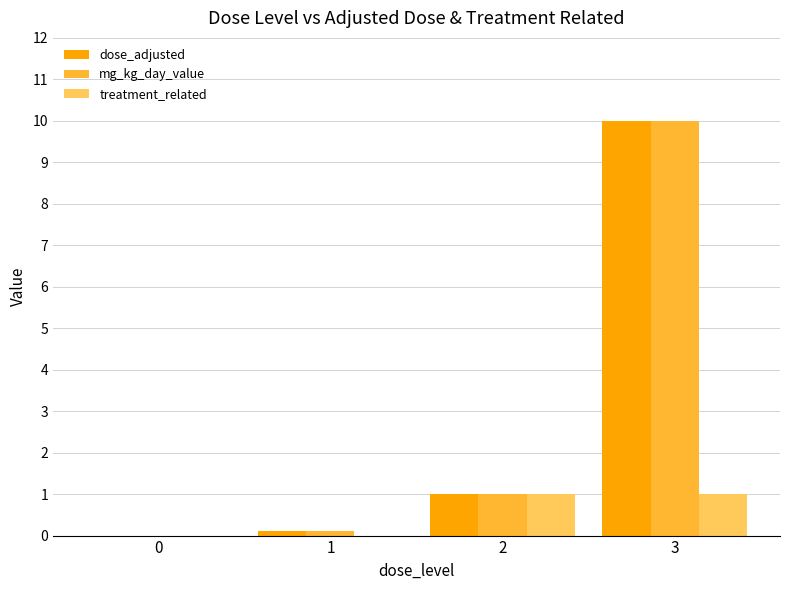

How many data points does each series have?

4